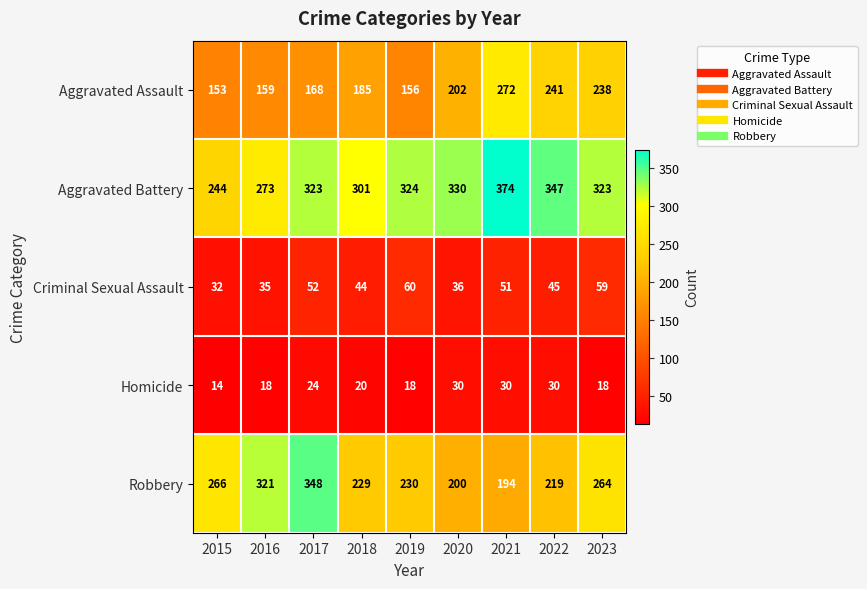

What is the sum of the Criminal Sexual Assault values at 2016 and 2023?

94